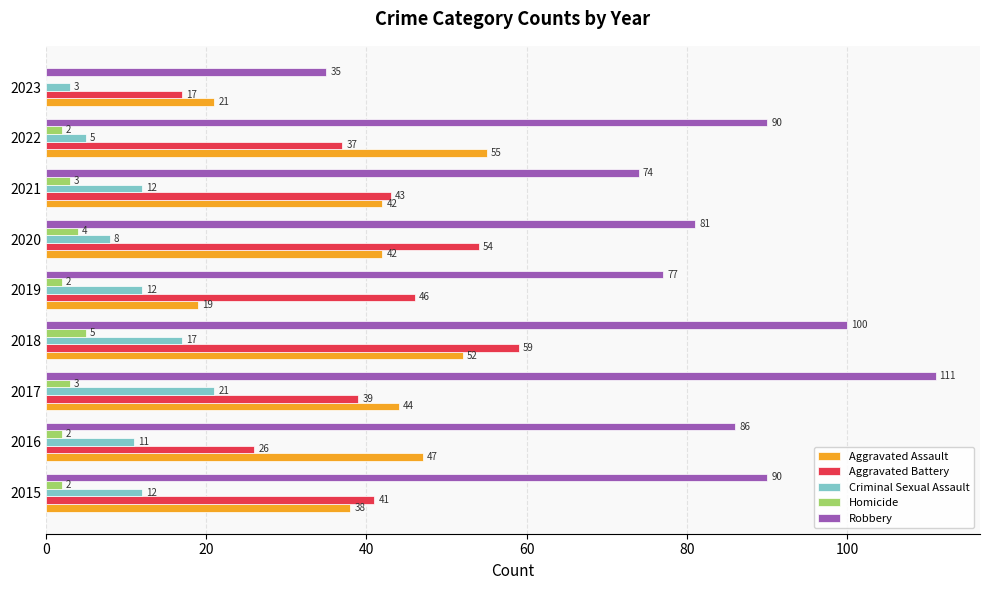

What is the sum of all Criminal Sexual Assault values?

101